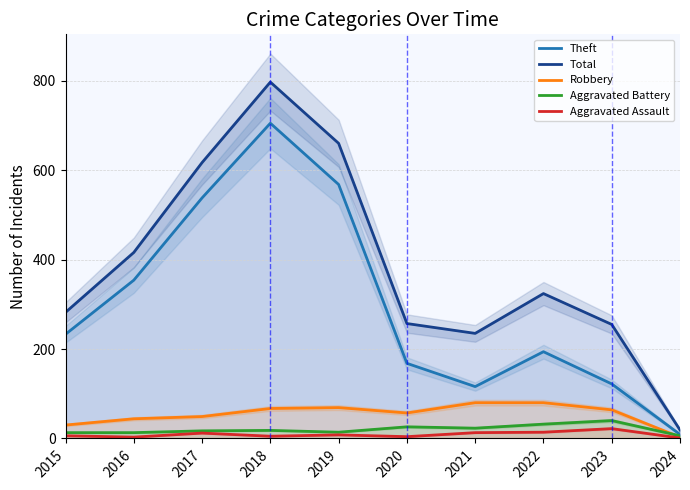

Which series changed the most between 2016 and 2022?

Theft